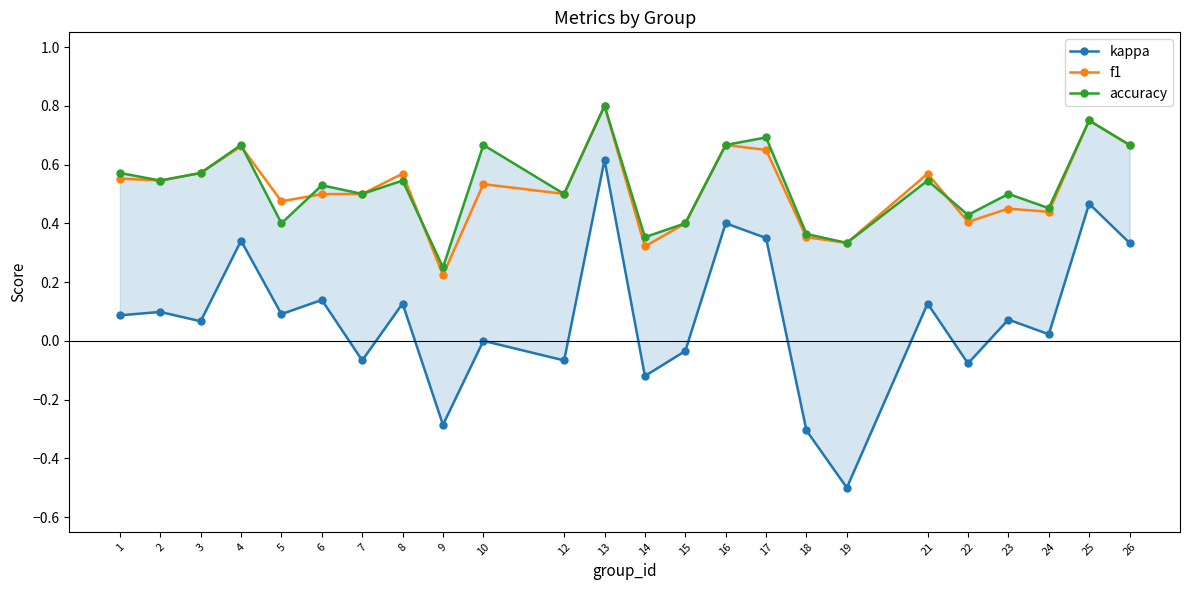

What is the maximum value shown in the chart?

0.8